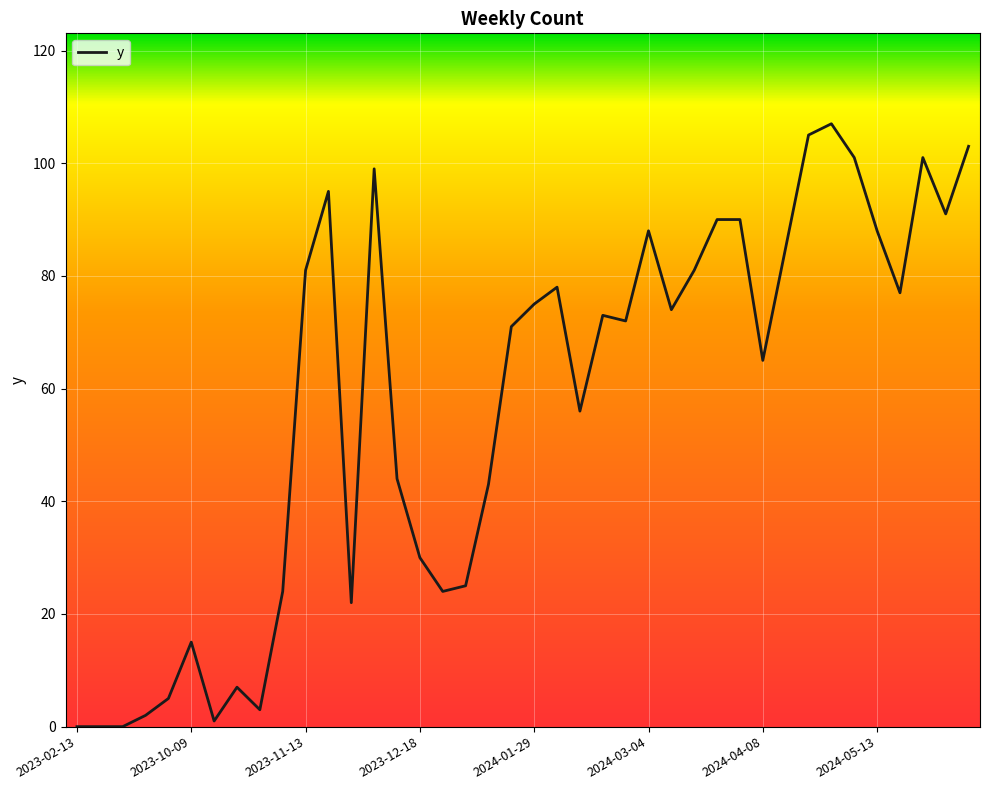

What is the difference between the maximum and minimum values?

107